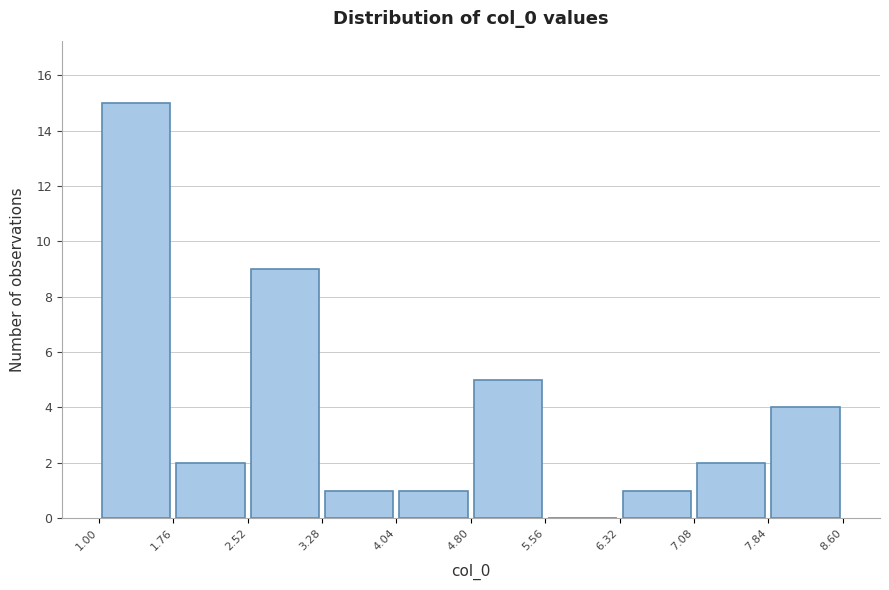

How tall is the bar that spans 4.80 to 5.56 on the x-axis? The values are not printed on the chart, so give them approximately, as read against the axis.

5